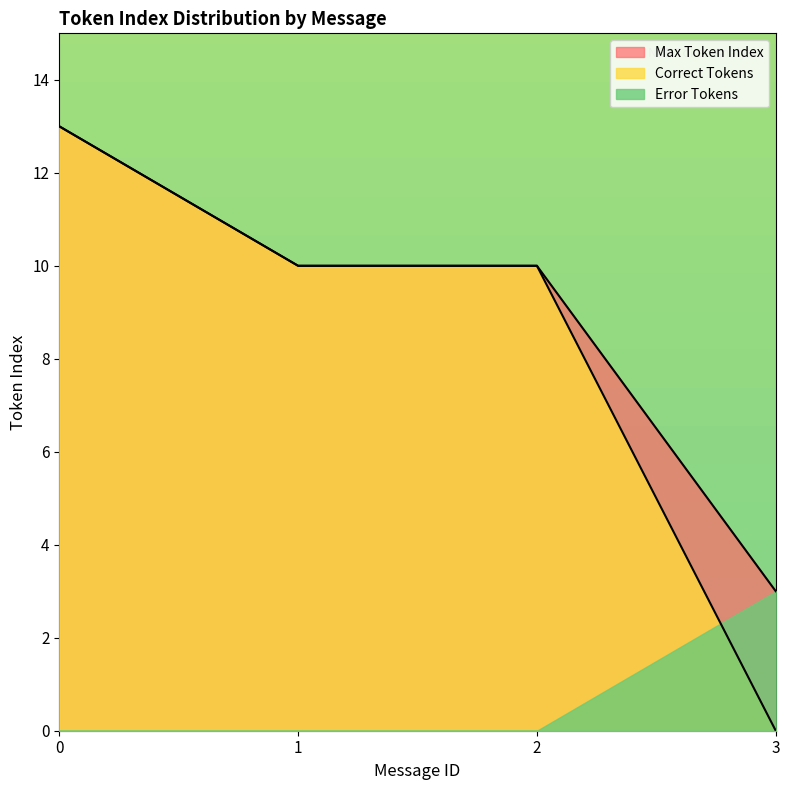

Which series has the largest range (max minus min)?

Correct Tokens